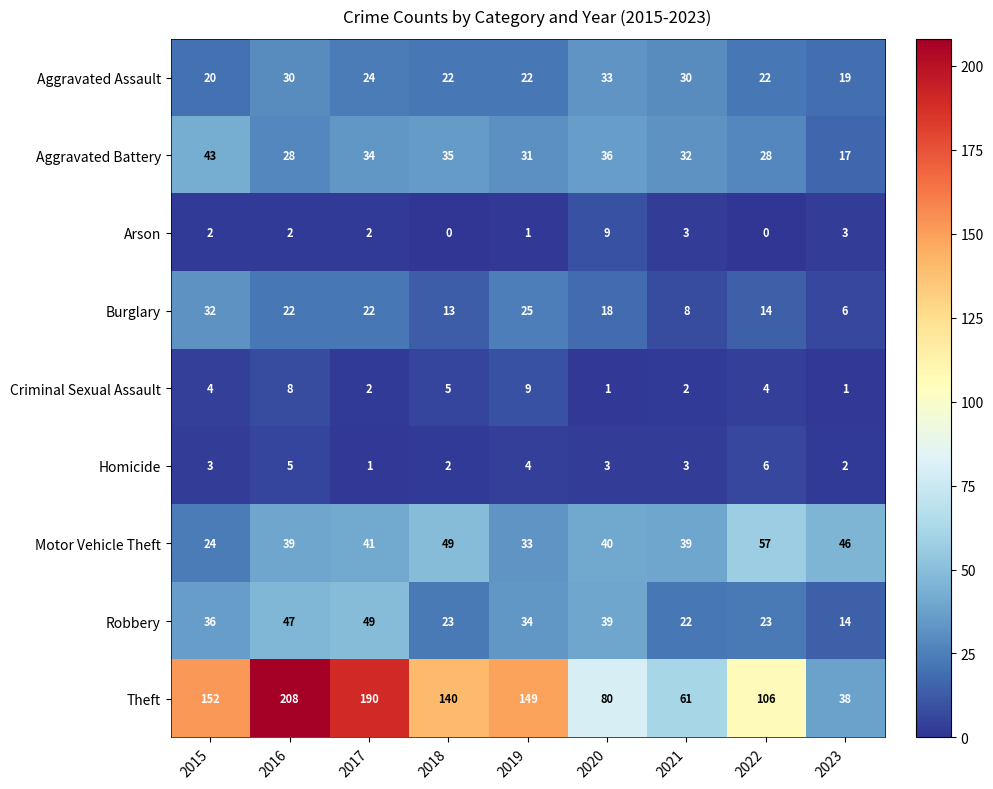

What is the spread (max minus min) of values at 2023?

45